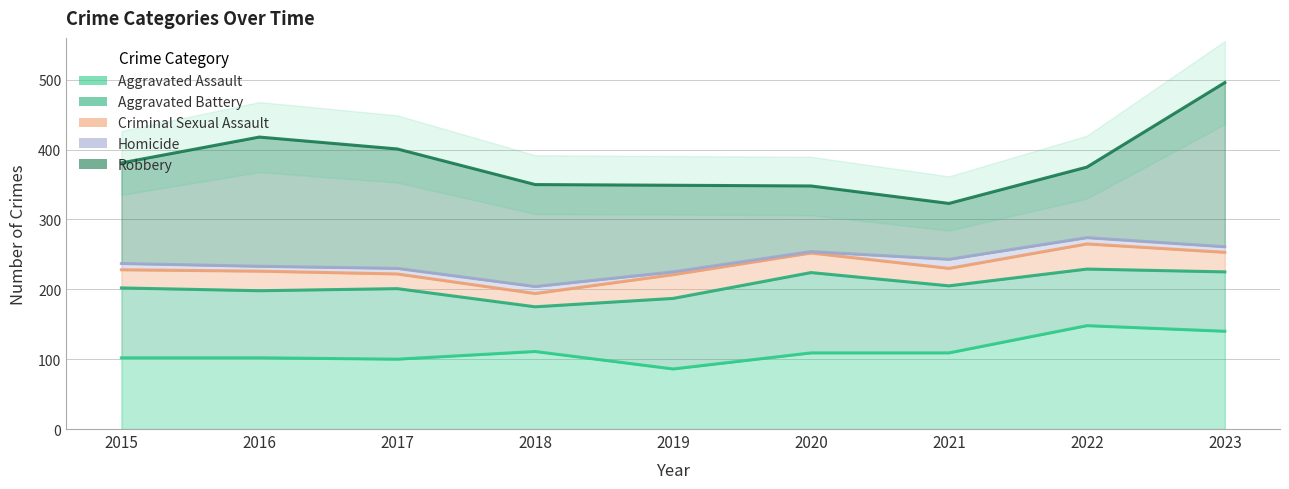

How many distinct data groups are displayed?

5